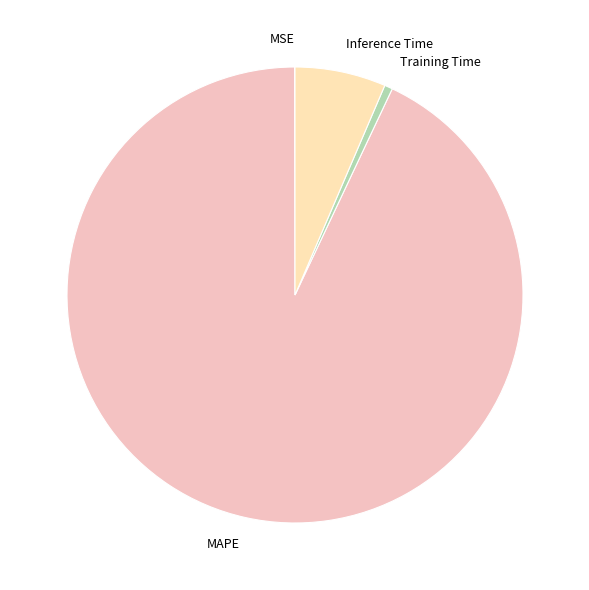

Which slice is the largest?

MAPE